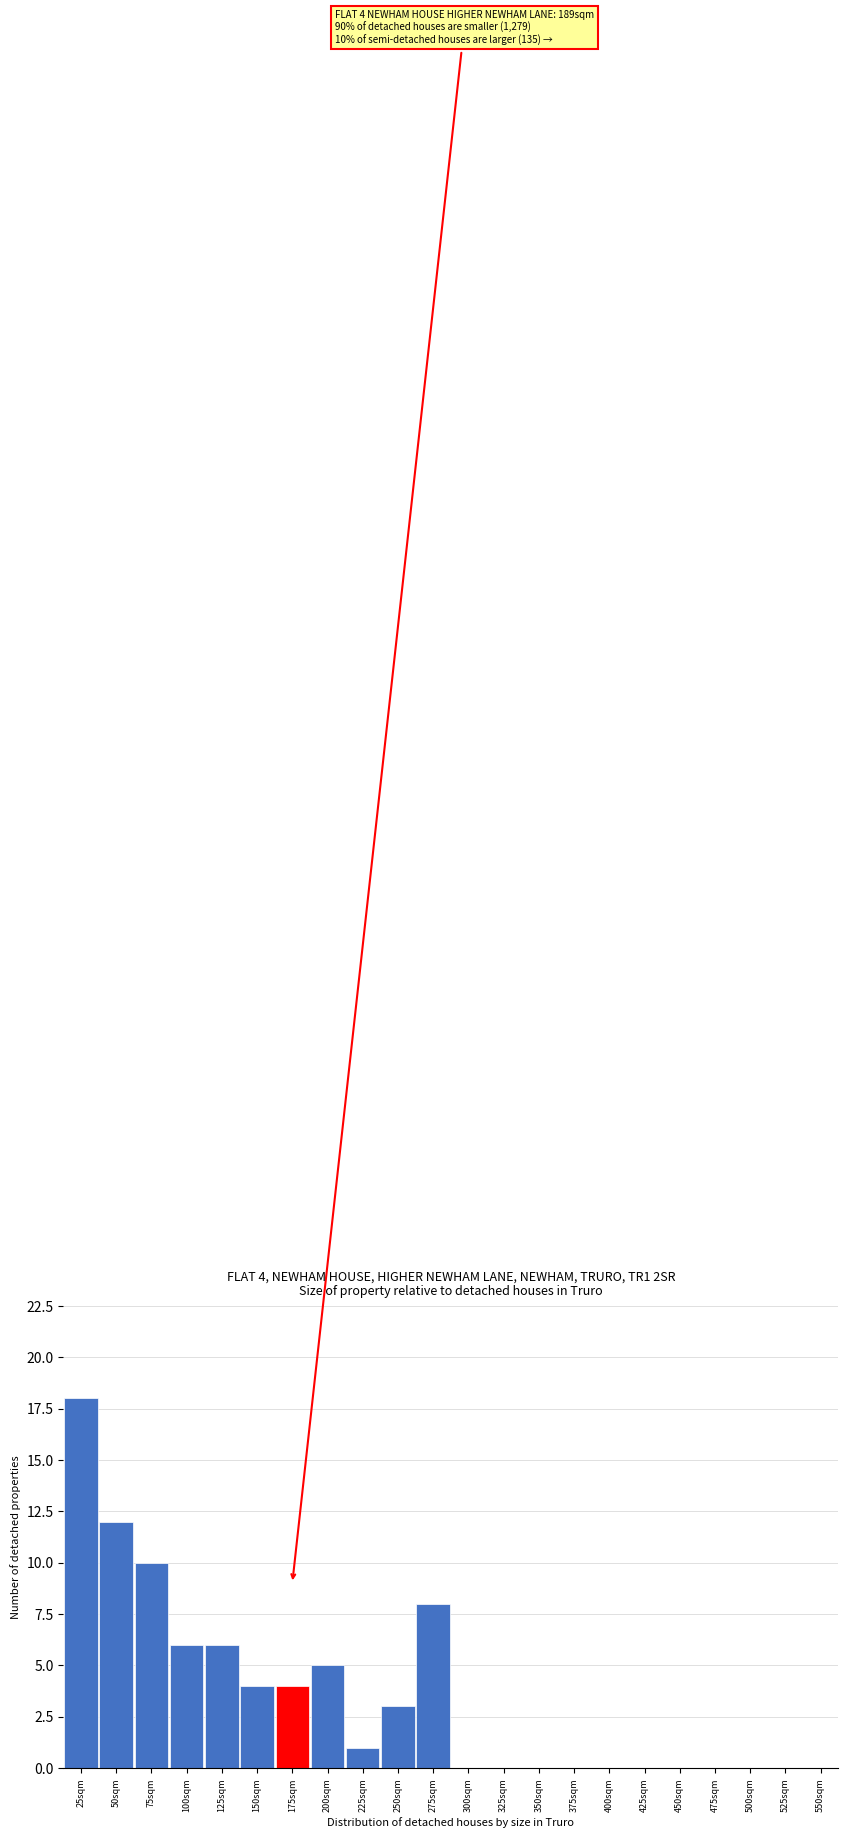

Reading left to right, list all the values displayed in this chart.

25sqm=18	50sqm=12	75sqm=10	100sqm=6	125sqm=6	150sqm=4	175sqm=4	200sqm=5	225sqm=1	250sqm=3	275sqm=8	300sqm=0	325sqm=0	350sqm=0	375sqm=0	400sqm=0	425sqm=0	450sqm=0	475sqm=0	500sqm=0	525sqm=0	550sqm=0